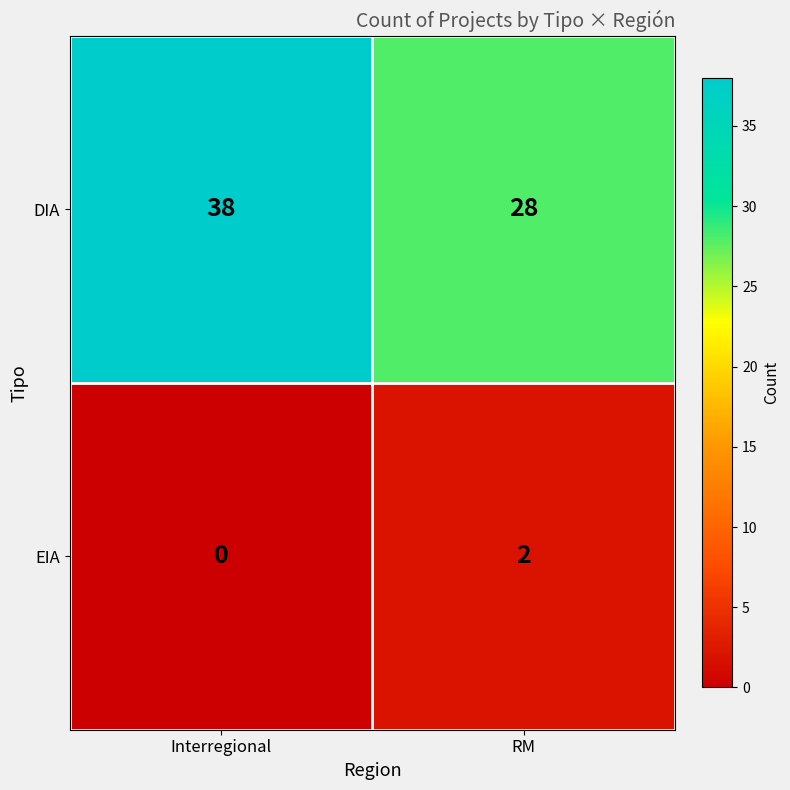

List the series in order of their peak value, highest first.

DIA, EIA